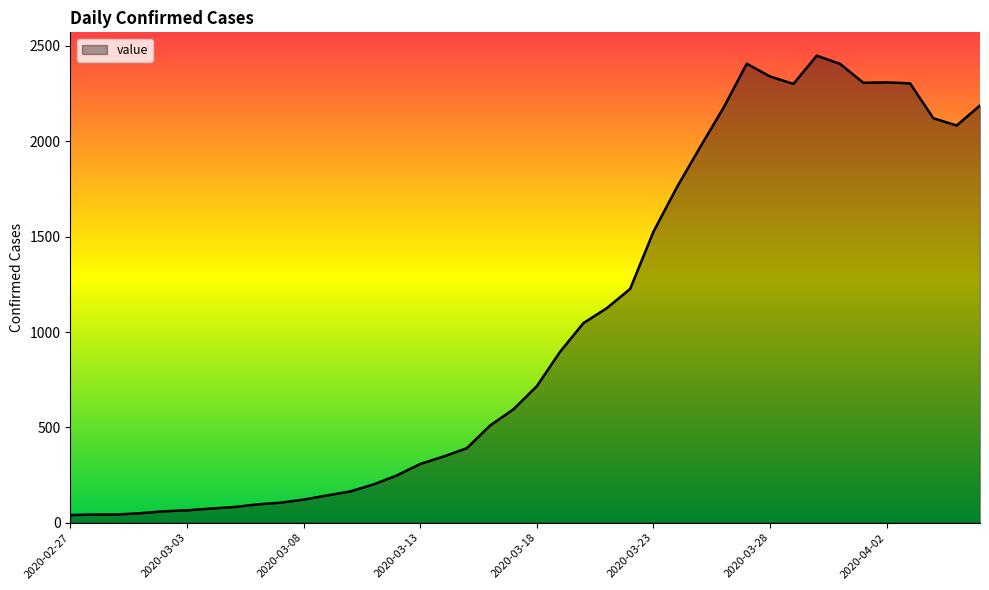

What is the greatest value displayed?

2449